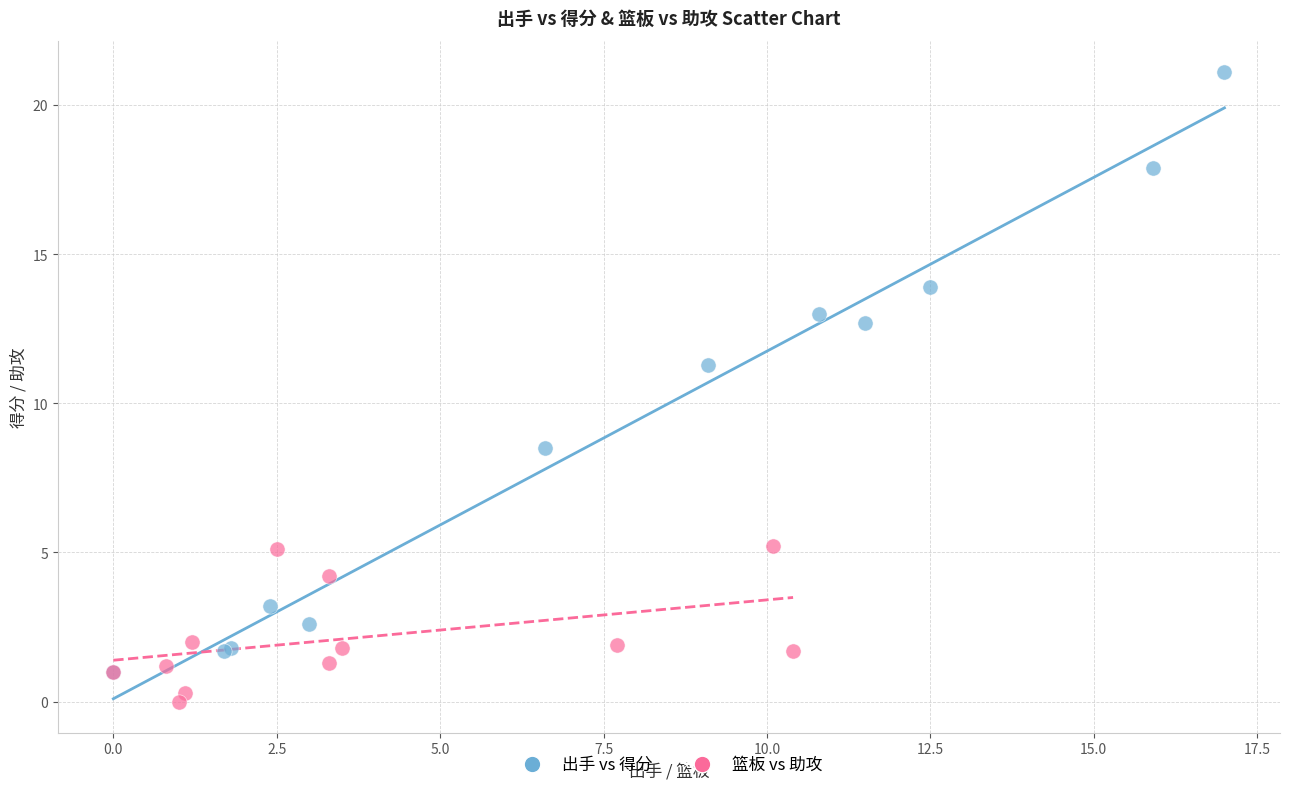

What are all the series names shown in the legend?

出手 vs 得分, 篮板 vs 助攻